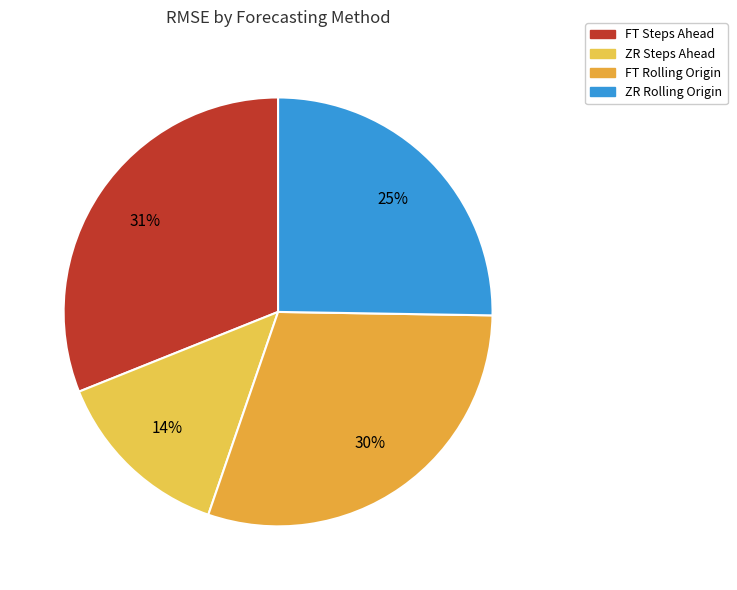

Is it true that ZR Rolling Origin is 18% of the pie?

False